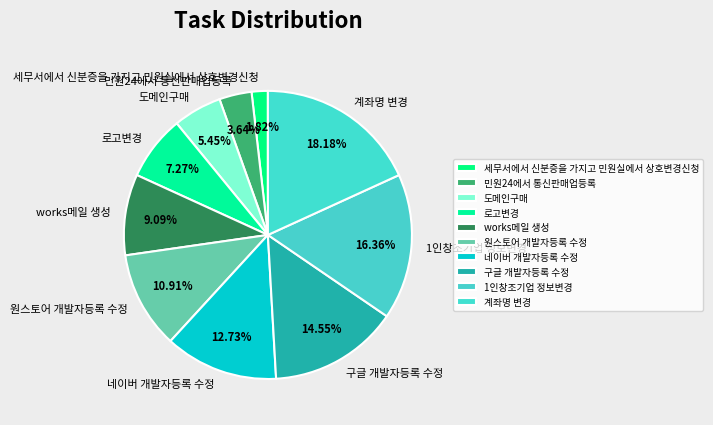

To the nearest percent, what is the combined percentage of 네이버 개발자등록 수정 and 구글 개발자등록 수정?

27%